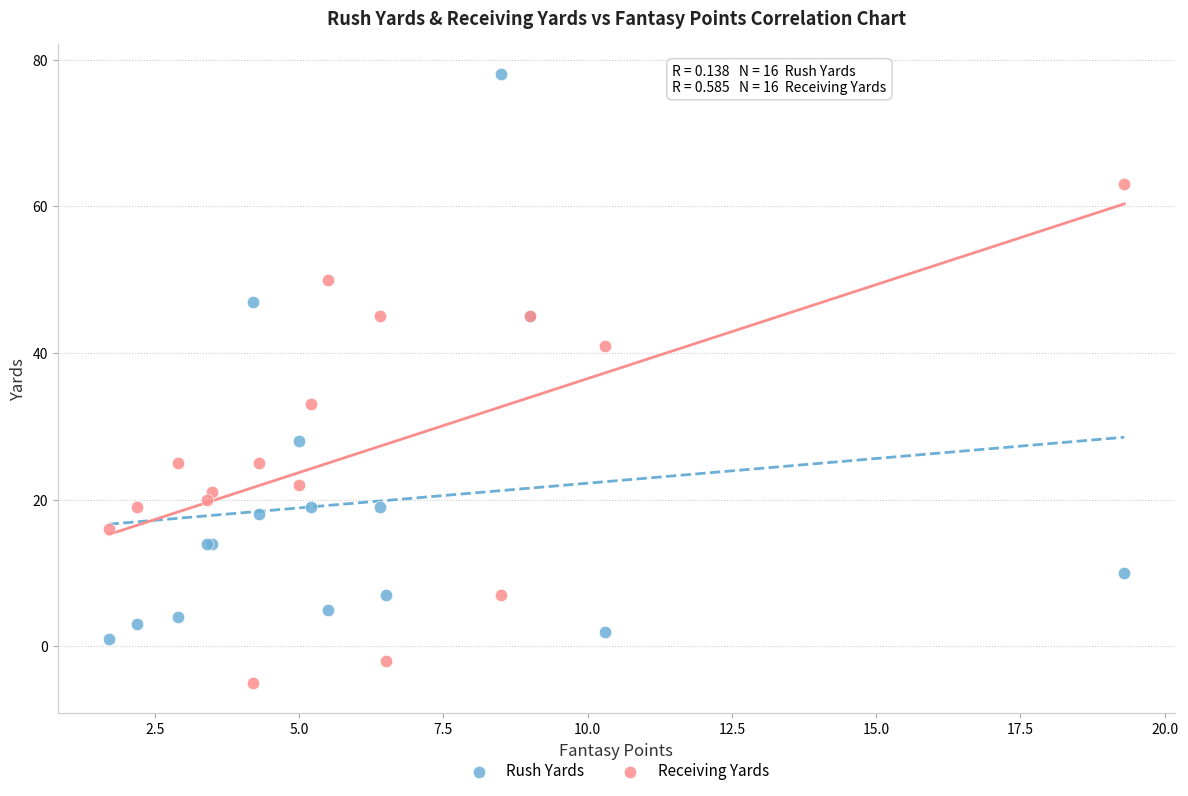

Across all series, what Y value is closest to 36?

33